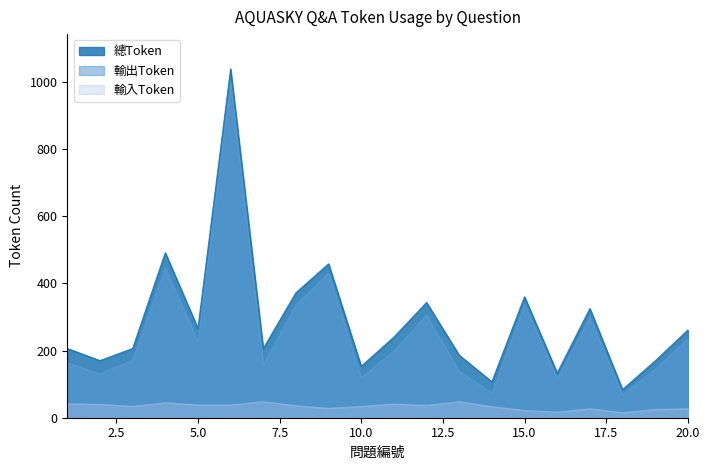

Reading left to right, what are all the values shown in this chart?

輸入Token: 1=42	2=40	3=34	4=45	5=38	6=38	7=48	8=36	9=28	10=34	11=41	12=37	13=48	14=33	15=22	16=17	17=27	18=15	19=25	20=27
輸出Token: 1=164	2=130	3=172	4=446	5=228	6=1000	7=158	8=336	9=430	10=119	11=199	12=306	13=138	14=74	15=338	16=116	17=298	18=69	19=144	20=234
總Token: 1=206	2=170	3=206	4=491	5=266	6=1038	7=206	8=372	9=458	10=153	11=240	12=343	13=186	14=107	15=360	16=133	17=325	18=84	19=169	20=261